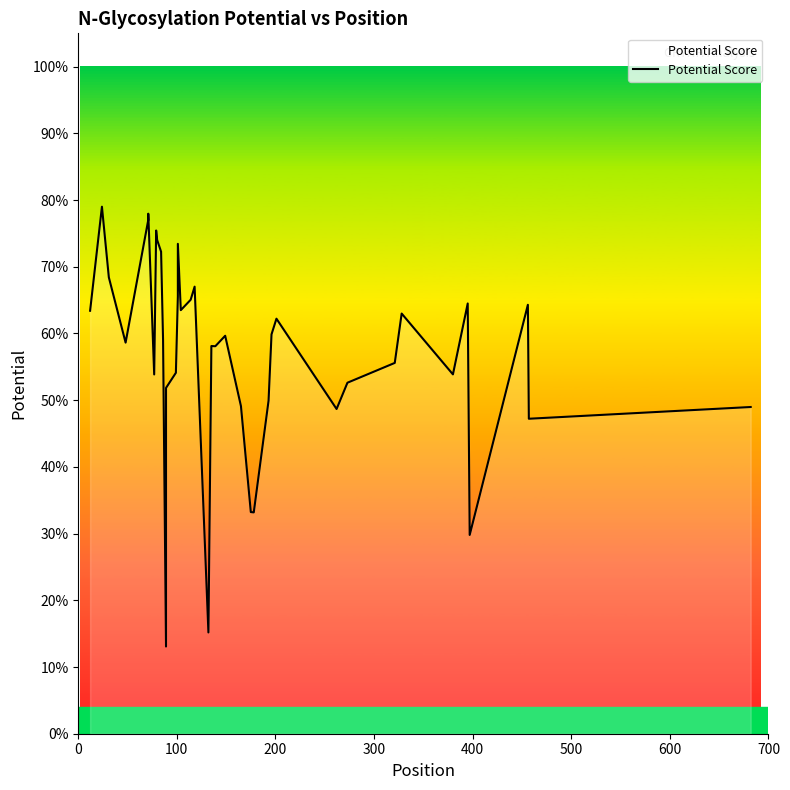

The value at 23 is 0.9. True or false?

False